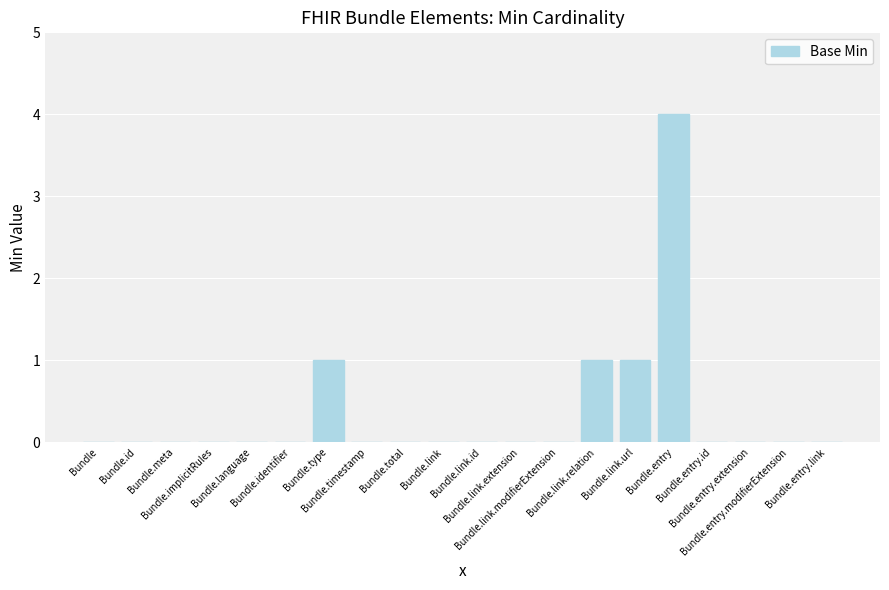

Reading left to right, extract all data points from this chart.

0	0	0	0	0	0	1	0	0	0	0	0	0	1	1	4	0	0	0	0